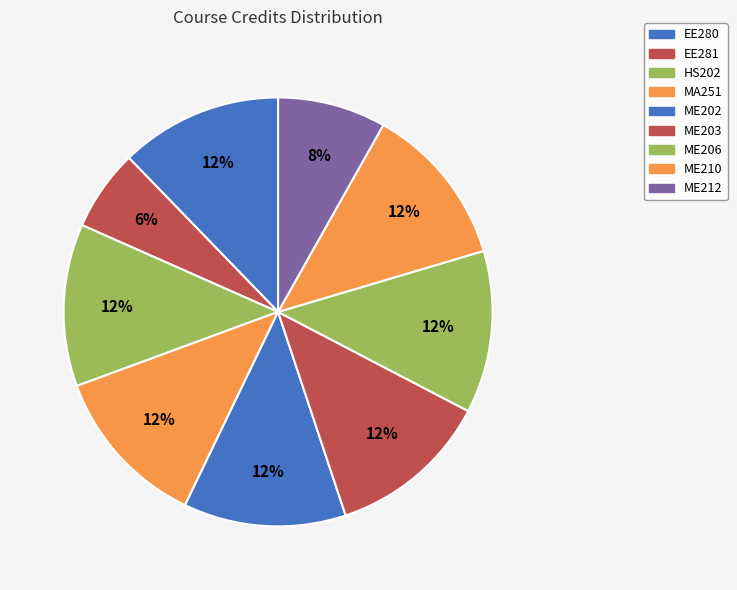

Does any single category account for the majority?

No